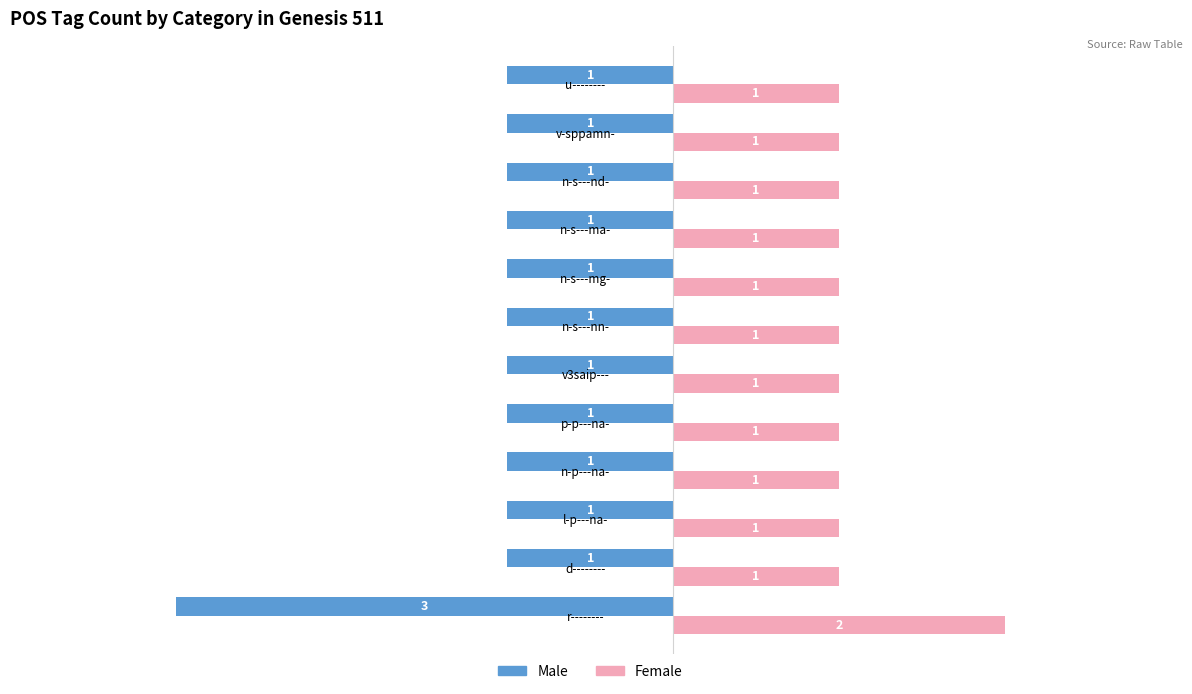

Which series has the widest spread of values?

Male